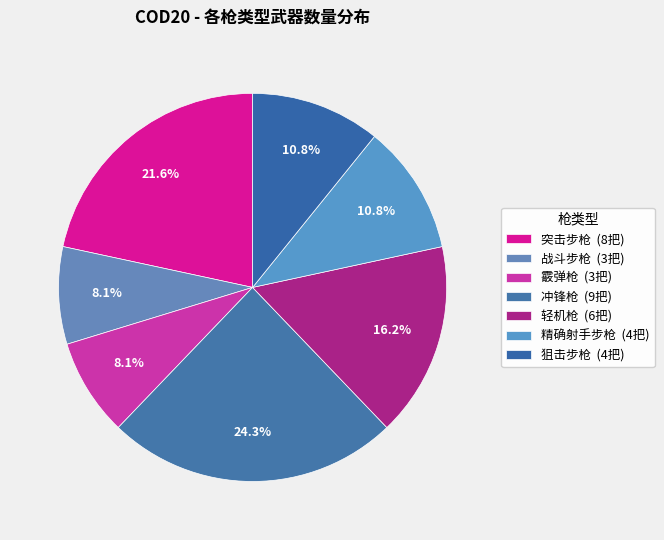

How many segments does this pie chart have?

7